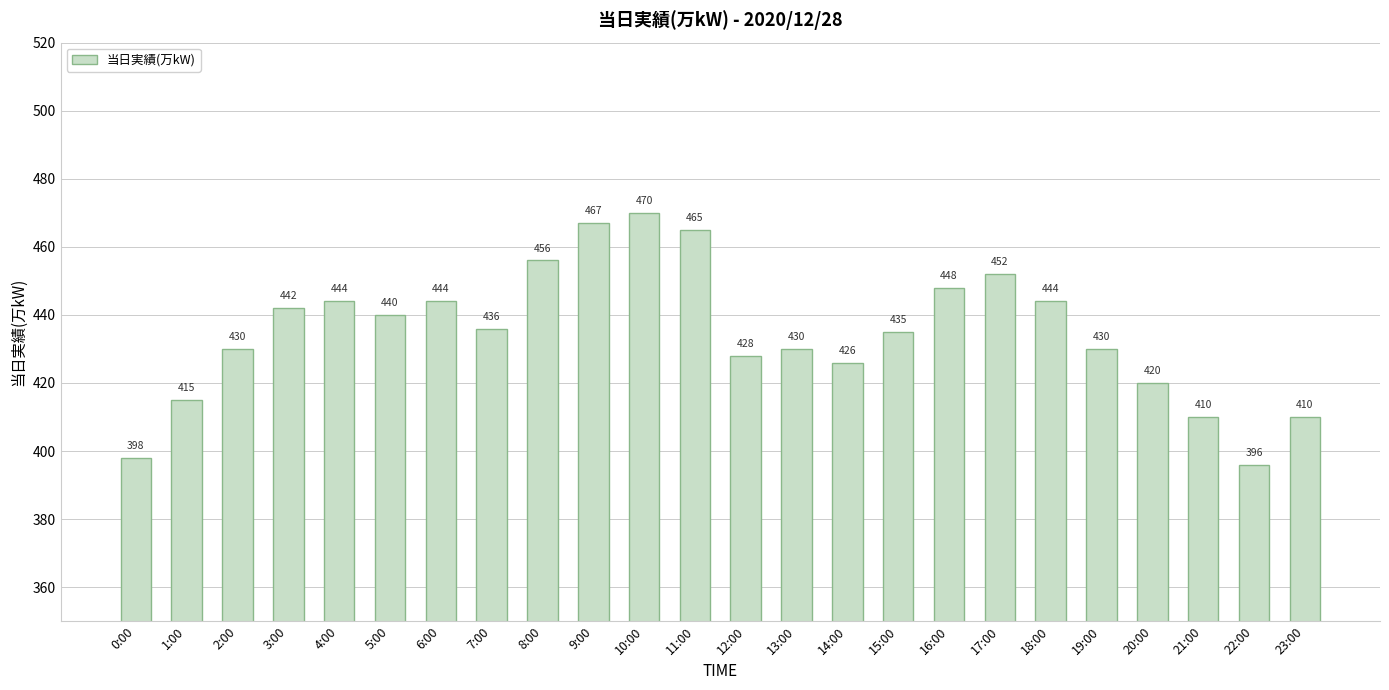

What is the average value?

435